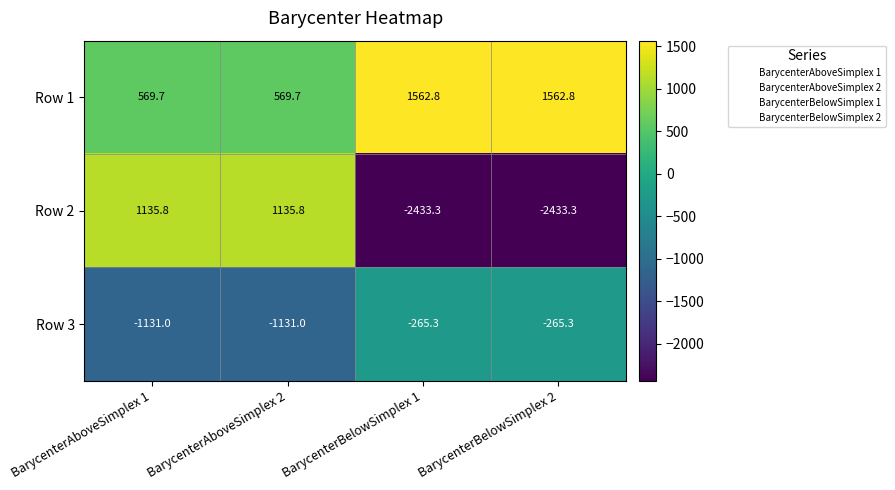

At how many categories does at least one series exceed 816?

4